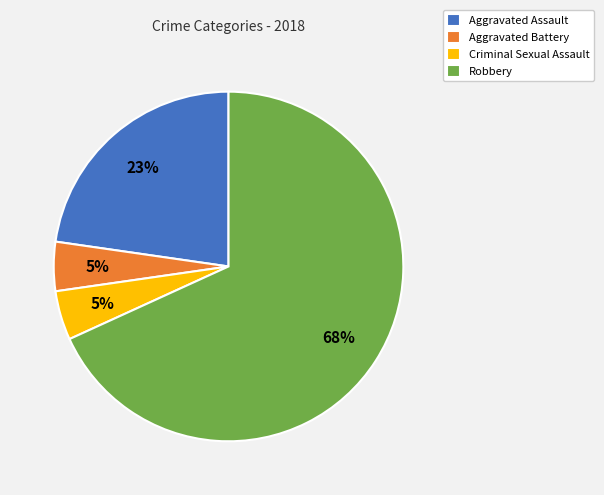

Count the number of slices in the pie.

4